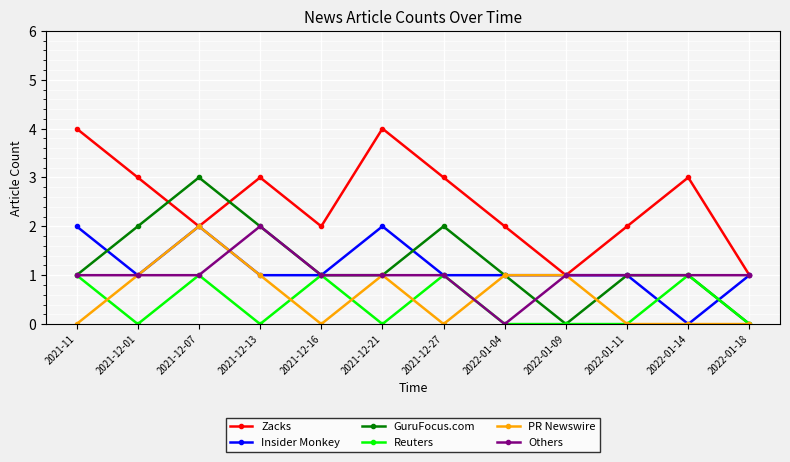

What is the sum of the Insider Monkey values at 2022-01-14 and 2022-01-11?

1